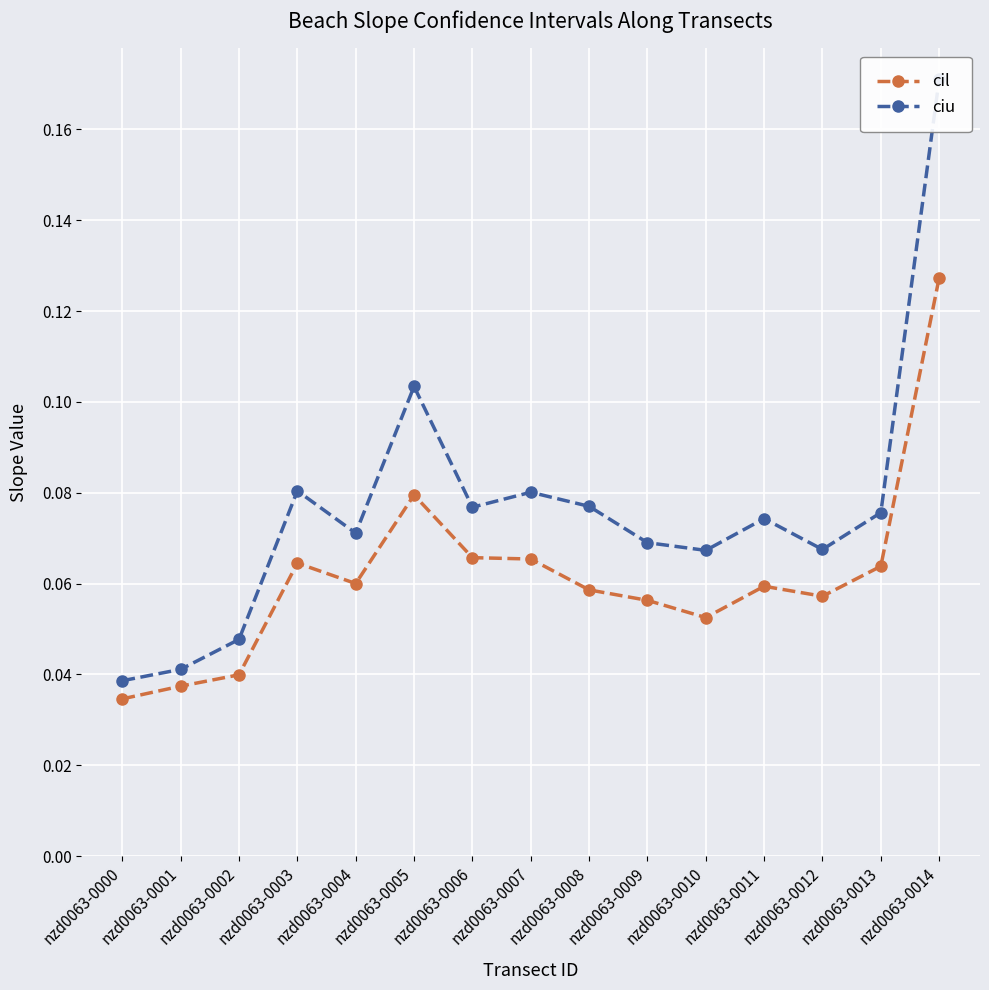

How many interior local valleys does the ciu series have?

4